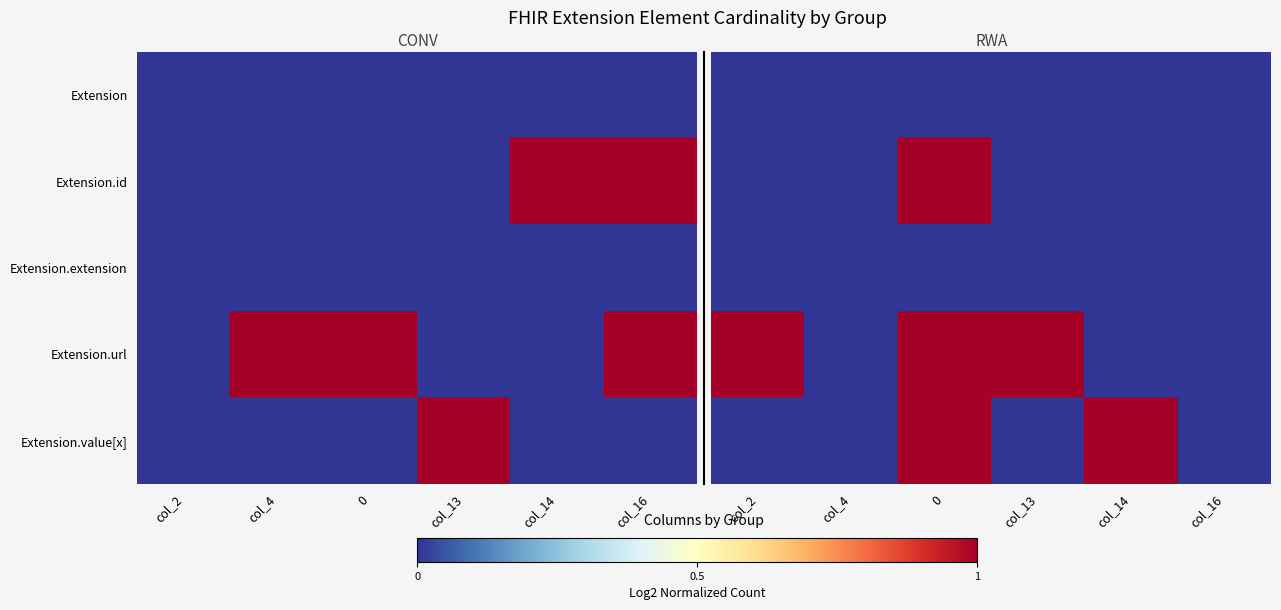

Between col_4 and 0, which series saw the biggest shift?

Extension.id